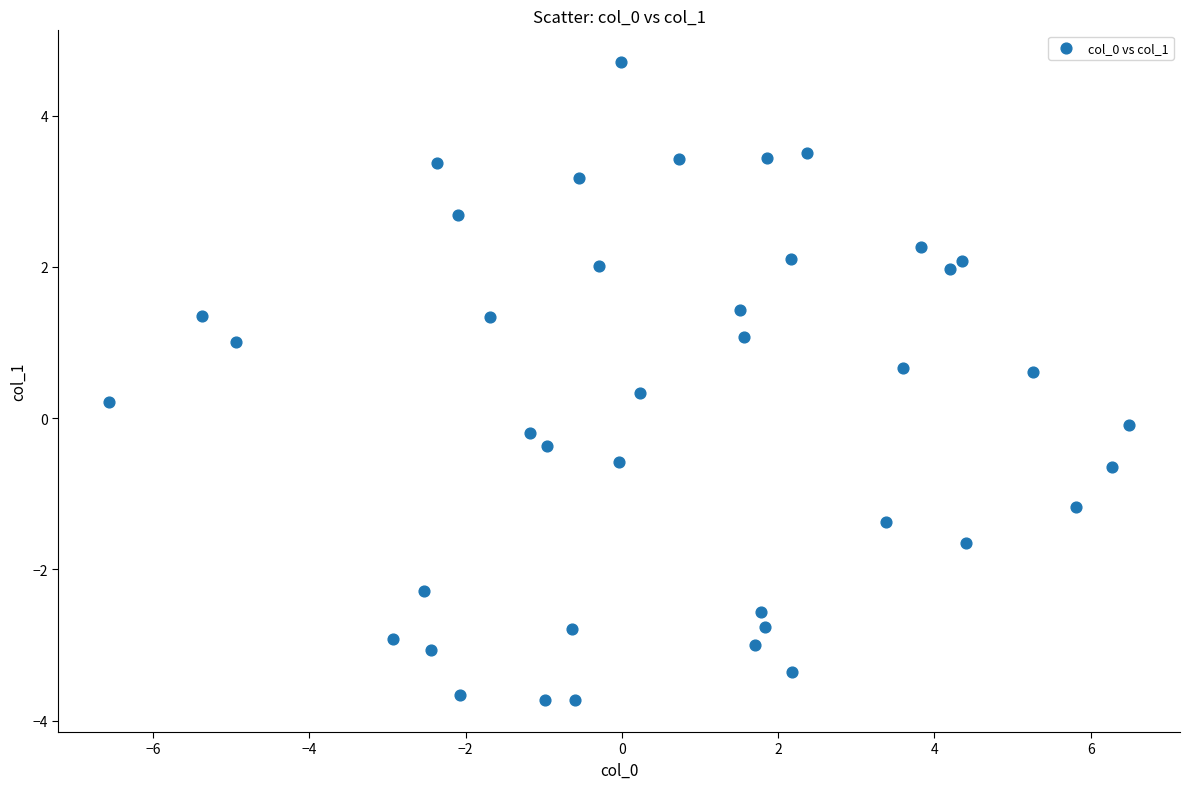

What is the range of Y values (max minus min)?

8.4